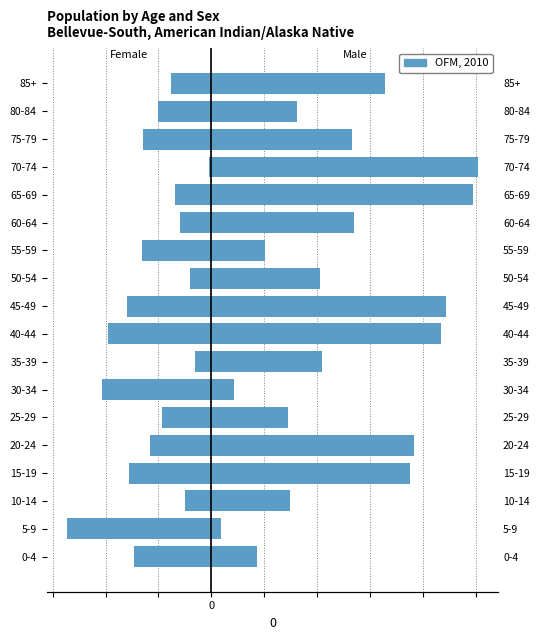

What is the lowest value of the Female series?

-13.6